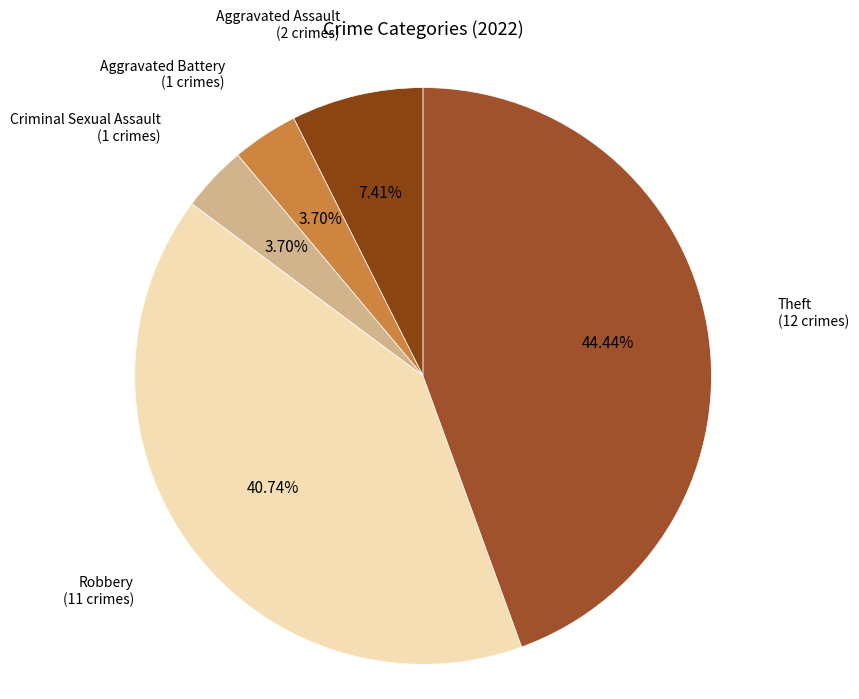

Rank the categories by value from lowest to highest.

Aggravated Battery, Criminal Sexual Assault, Aggravated Assault, Robbery, Theft